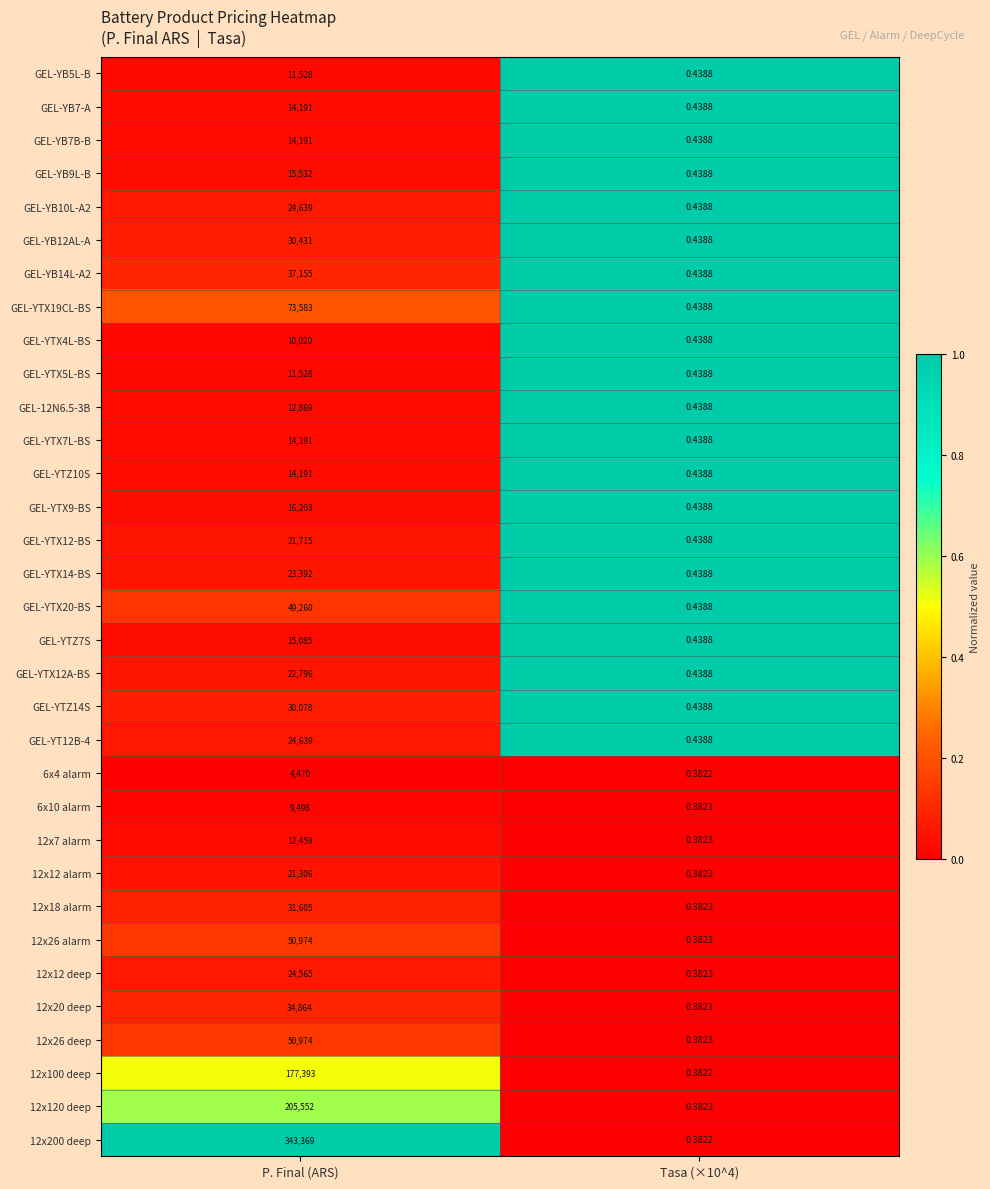

What is the spread (max minus min) of values at P. Final (ARS)?

338899.0